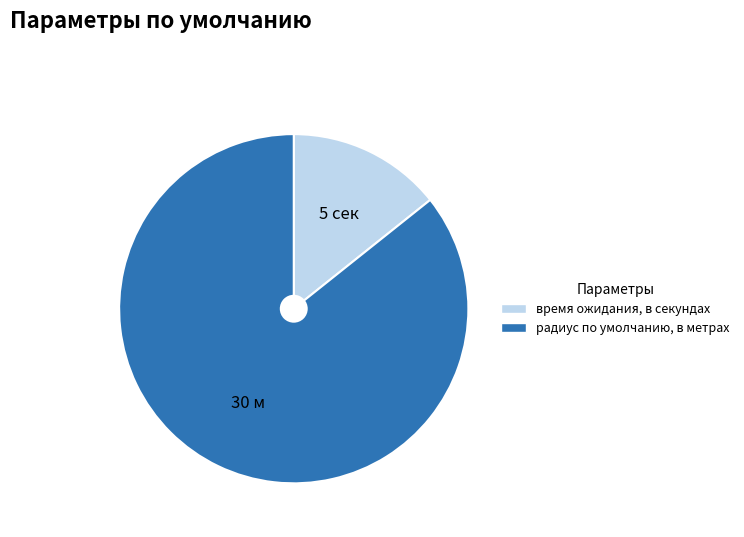

Between время ожидания, в секундах and радиус по умолчанию, в метрах, which is larger?

радиус по умолчанию, в метрах